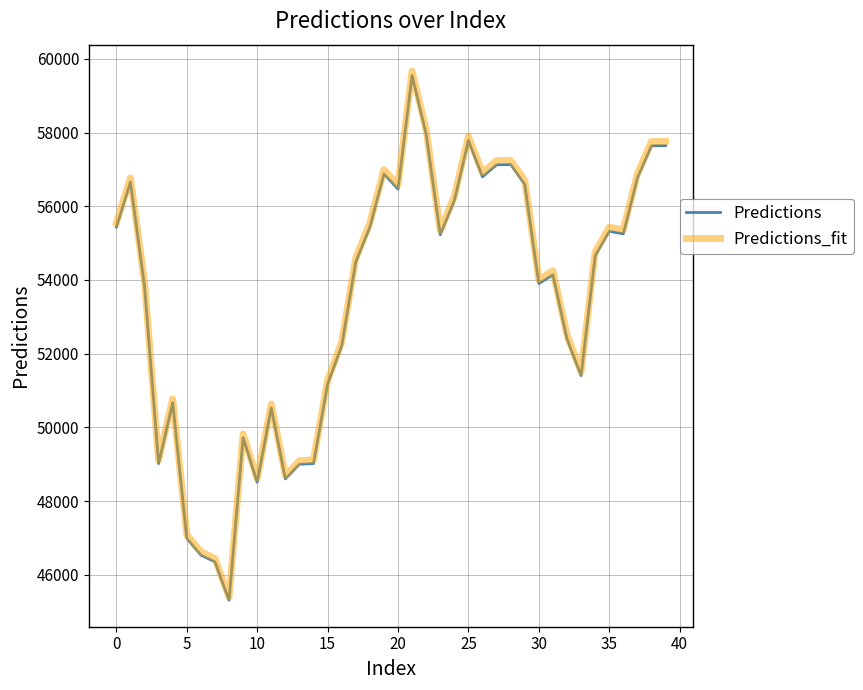

What is the maximum value shown in the chart?

59665.8